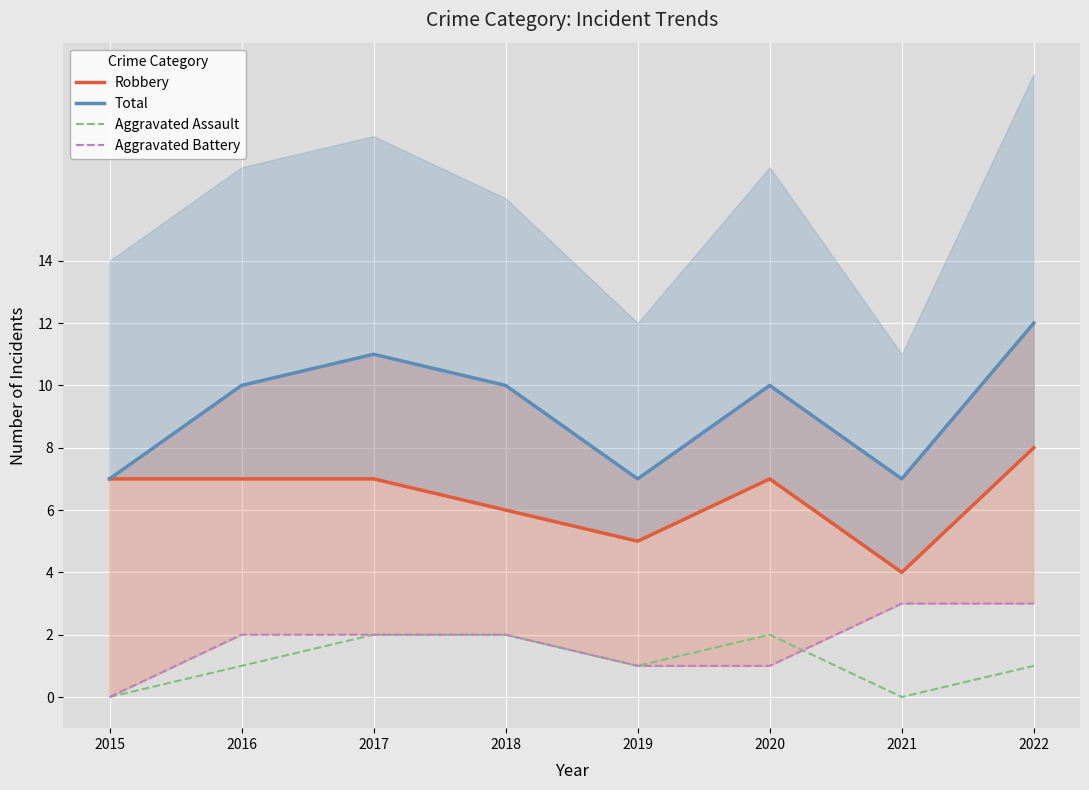

What are all the series names shown in the legend?

Robbery, Total, Aggravated Assault, Aggravated Battery